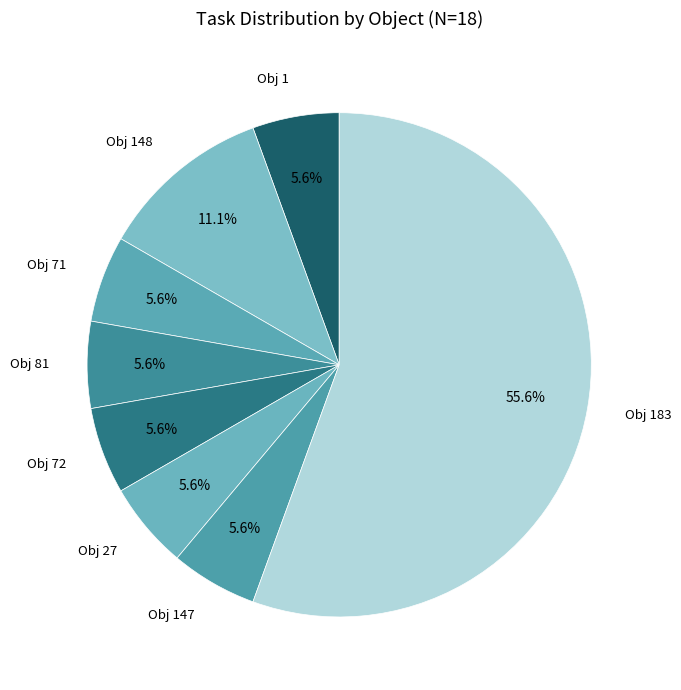

How many segments does this pie chart have?

8